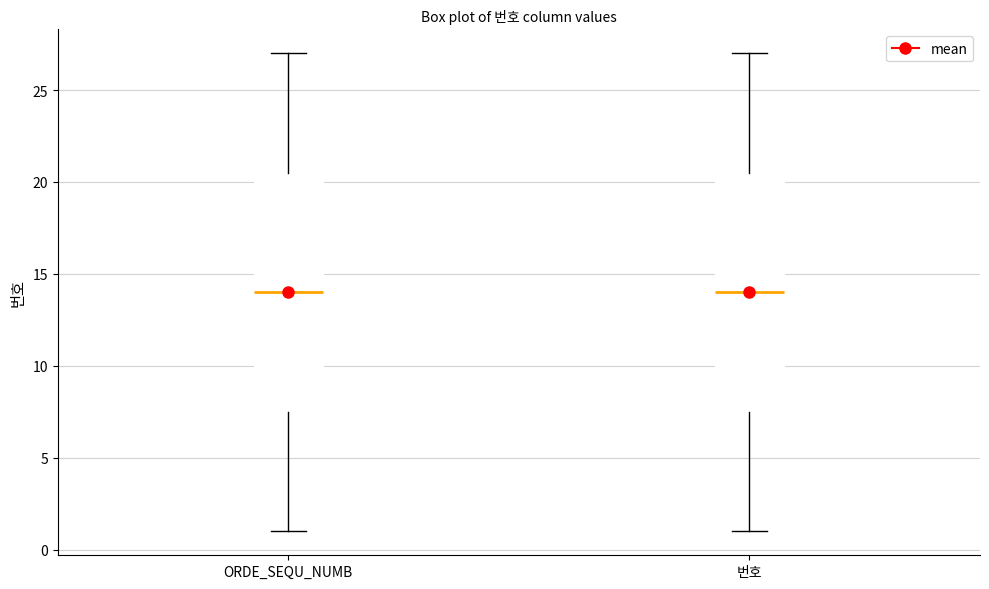

Reading left to right, read every box against the y-axis: the position of its median line, the range the box covers, and the ends of its whiskers. The values are not printed on the chart, so give them approximately, as read against the axis.

ORDE_SEQU_NUMB: median 14.0, box 7.5 to 20.5, whiskers 1.0 to 27.0
번호: median 14.0, box 7.5 to 20.5, whiskers 1.0 to 27.0